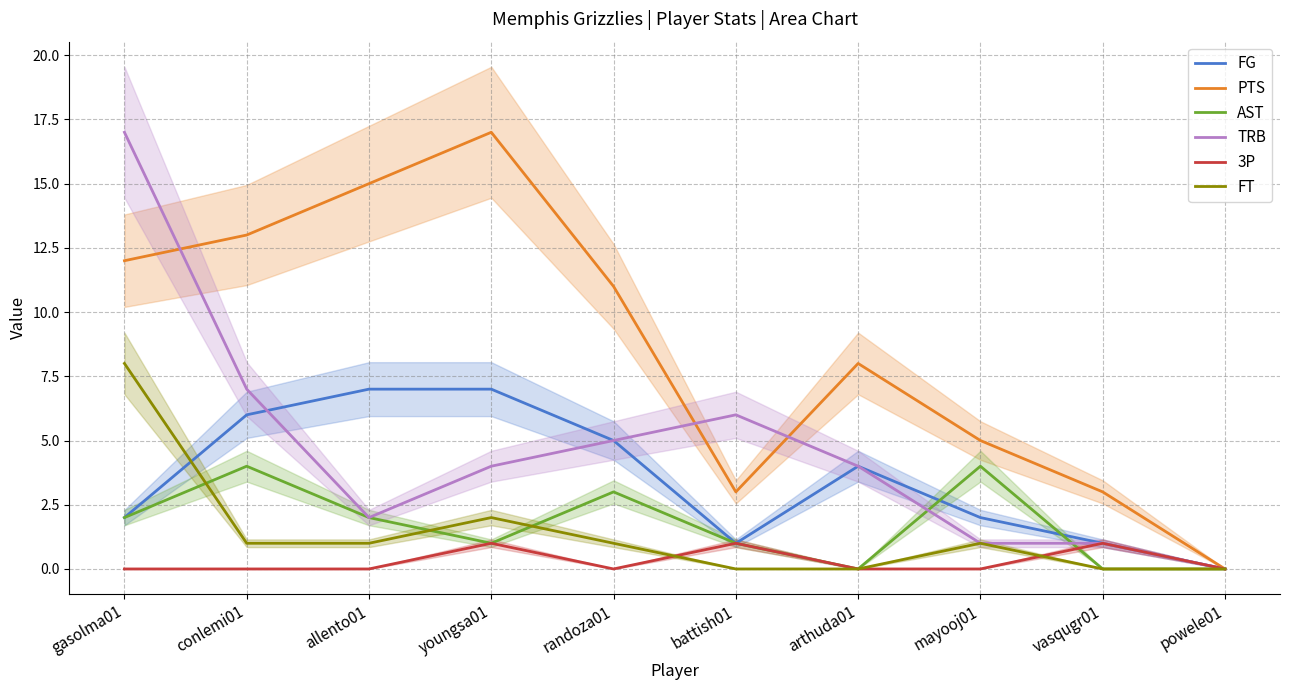

How many times do AST and FG cross each other?

2